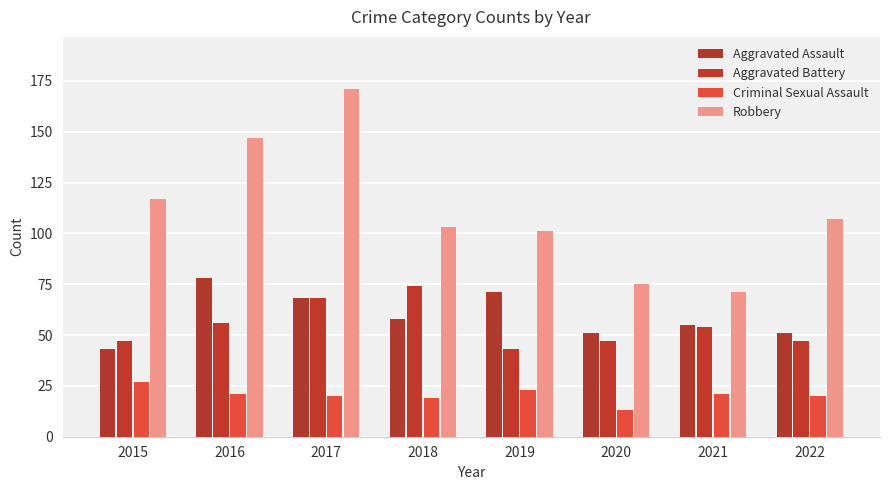

The value of Aggravated Battery at 2020 is 47. True or false?

True